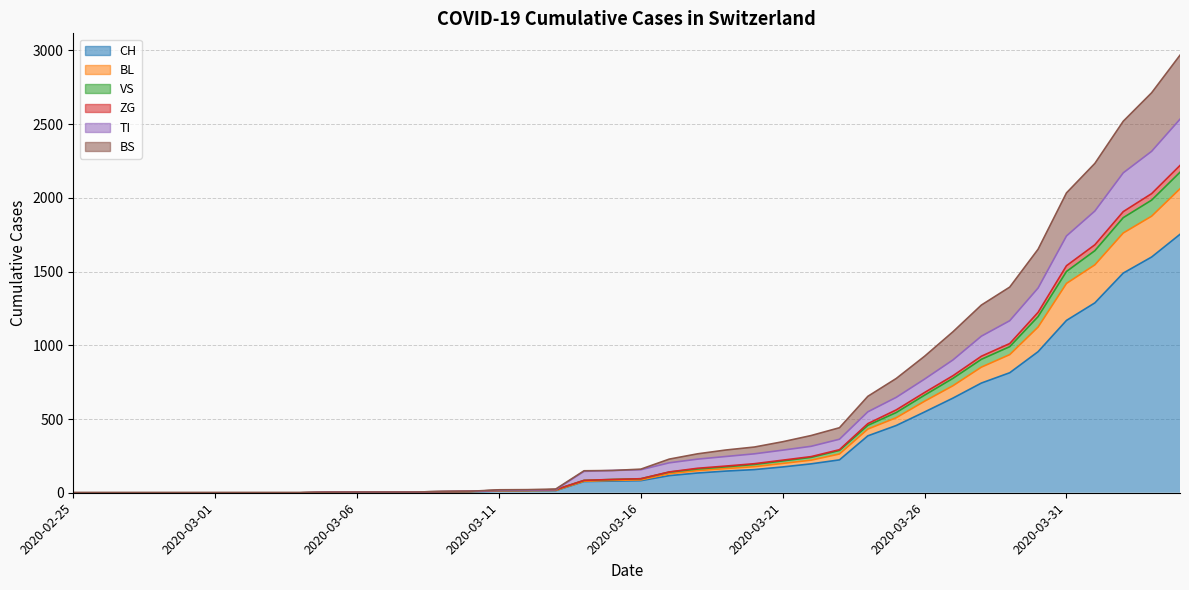

How many lines are shown in the chart?

6